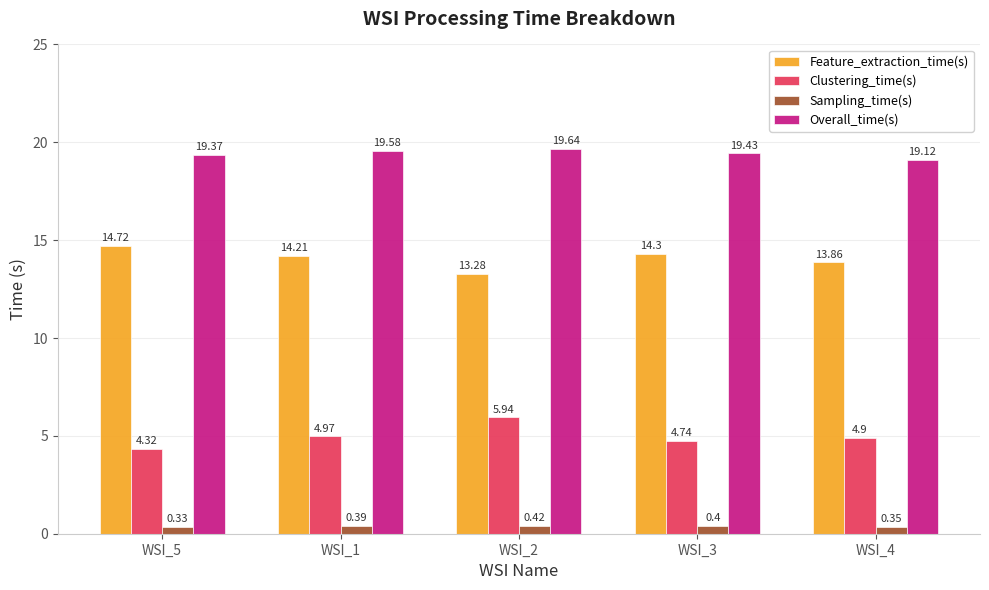

What is the maximum value shown in the chart?

19.6